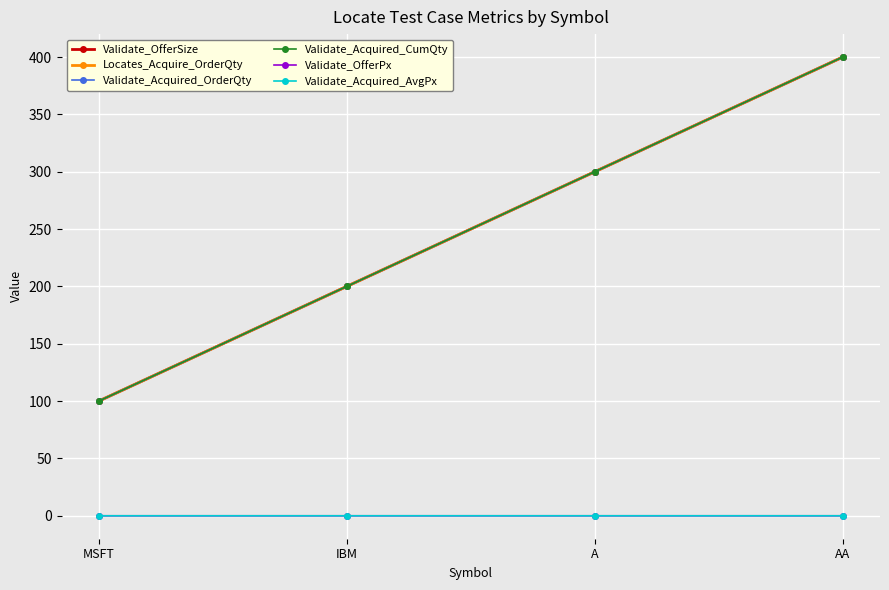

What is the difference between the second highest and second lowest values in the Locates_Acquire_OrderQty series?

100.0